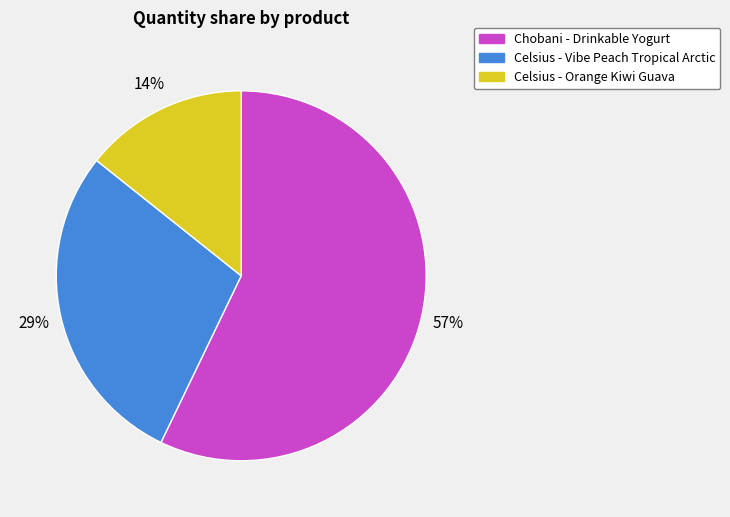

To the nearest percent, what portion does Celsius - Vibe Peach Tropical Arctic represent?

29%